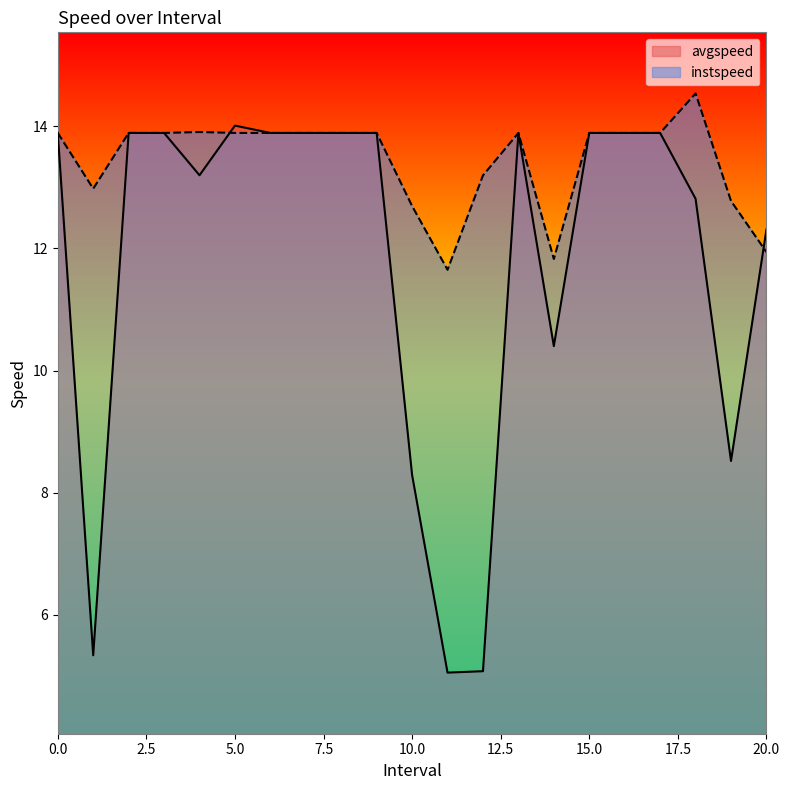

Reading left to right, transcribe all the data shown in this chart.

avgspeed: 13.9	5.3	13.9	13.9	13.2	14.0	13.9	13.9	13.9	13.9	8.3	5.1	5.1	13.9	10.4	13.9	13.9	13.9	12.8	8.5	12.3
instspeed: 13.9	13.0	13.9	13.9	13.9	13.9	13.9	13.9	13.9	13.9	12.7	11.7	13.2	13.9	11.8	13.9	13.9	13.9	14.5	12.8	11.9